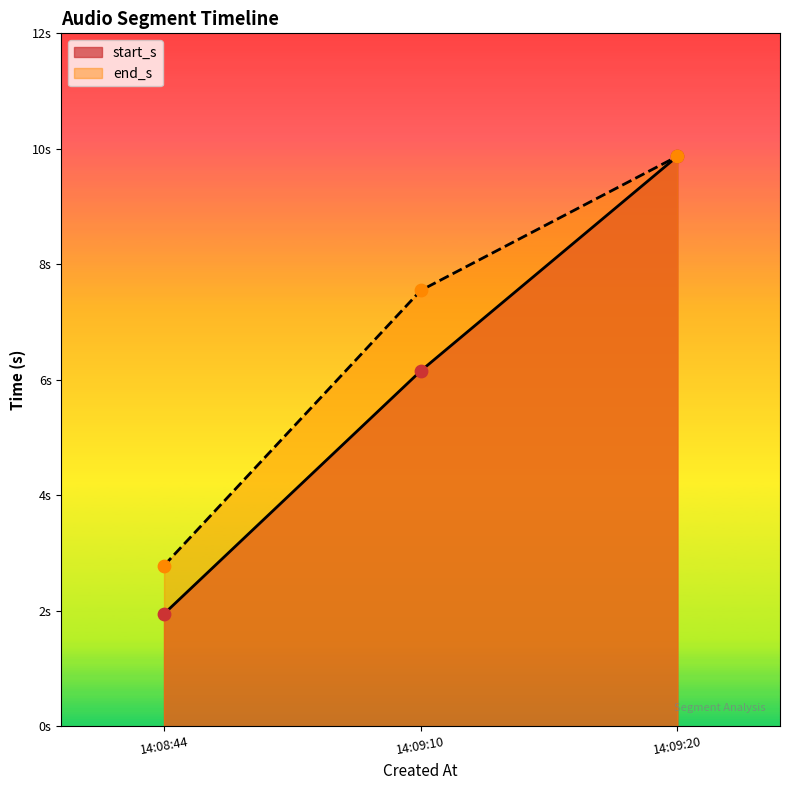

At how many categories does at least one series exceed 2?

3